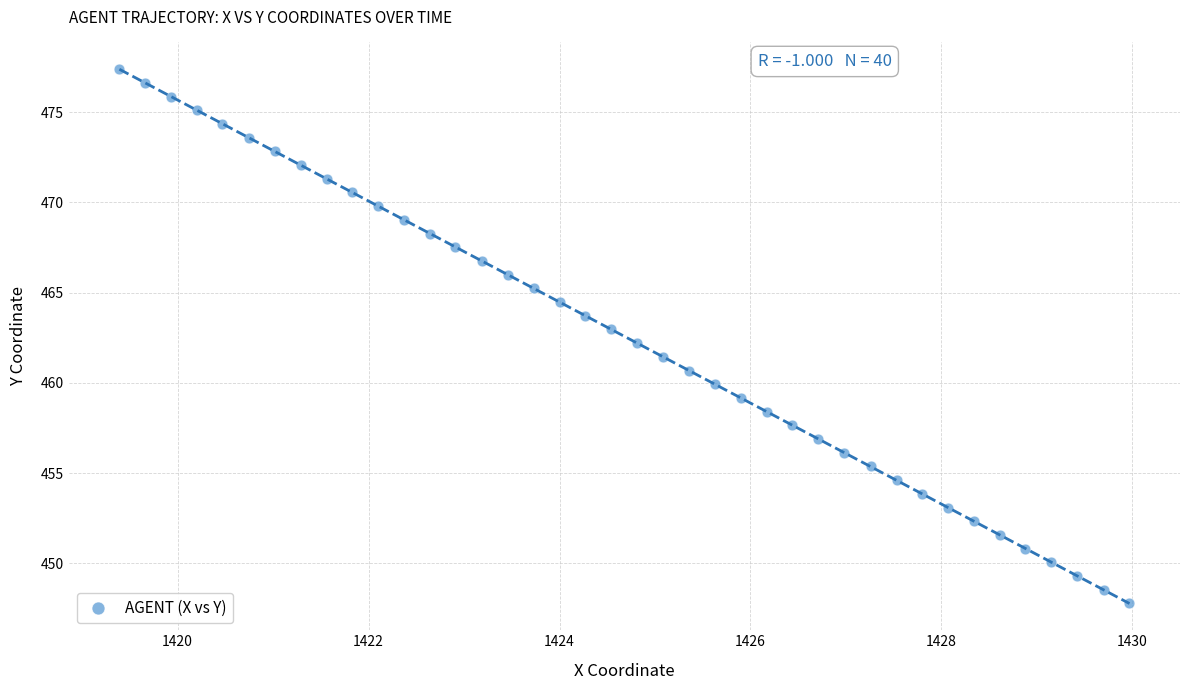

What is the range of X values (max minus min)?

10.6